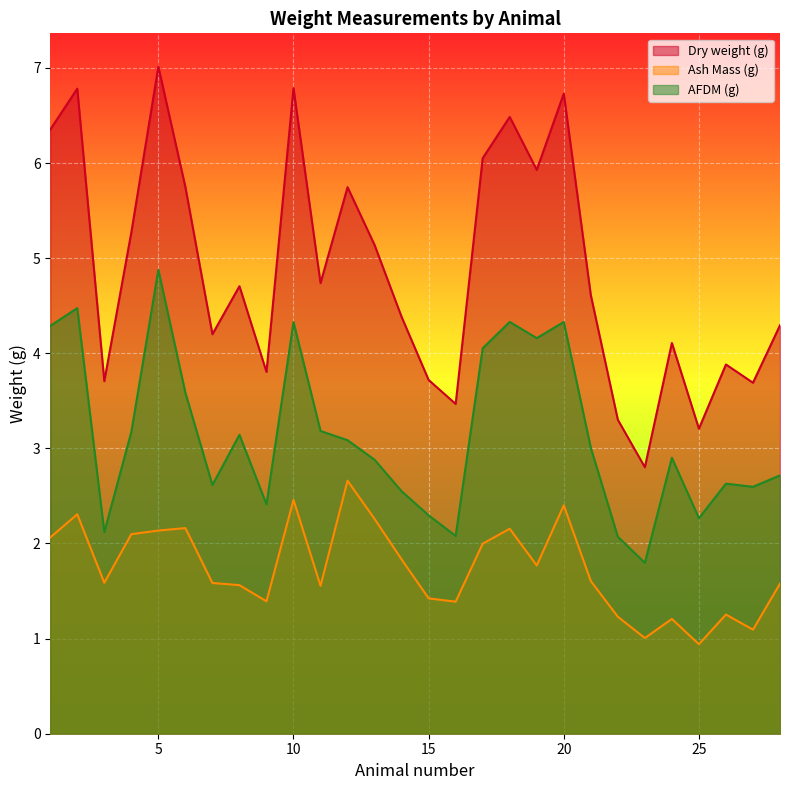

True or false: Ash Mass (g) and Dry weight (g) cross at least once.

False